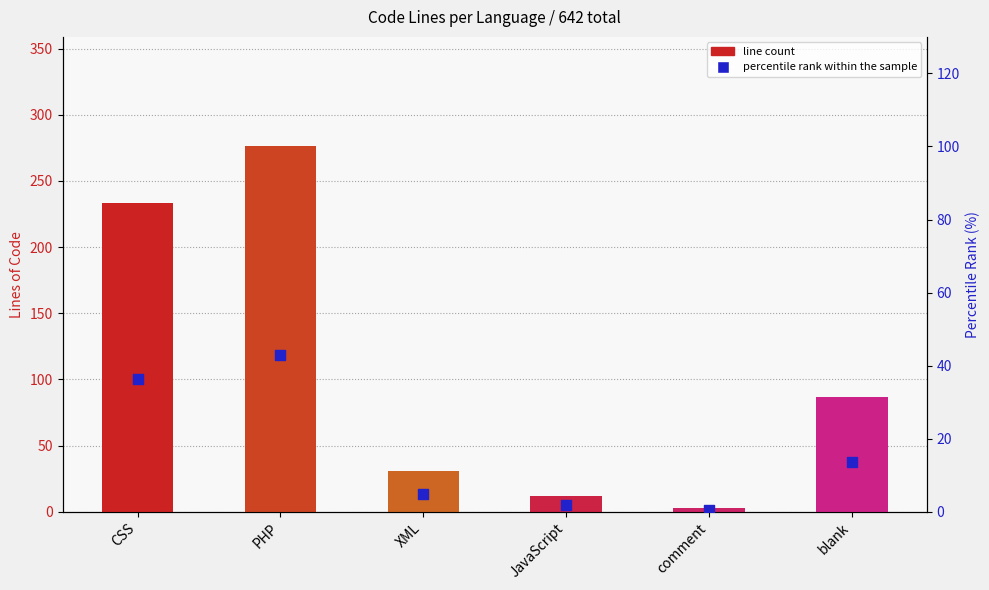

Between PHP and XML, which is larger?

PHP